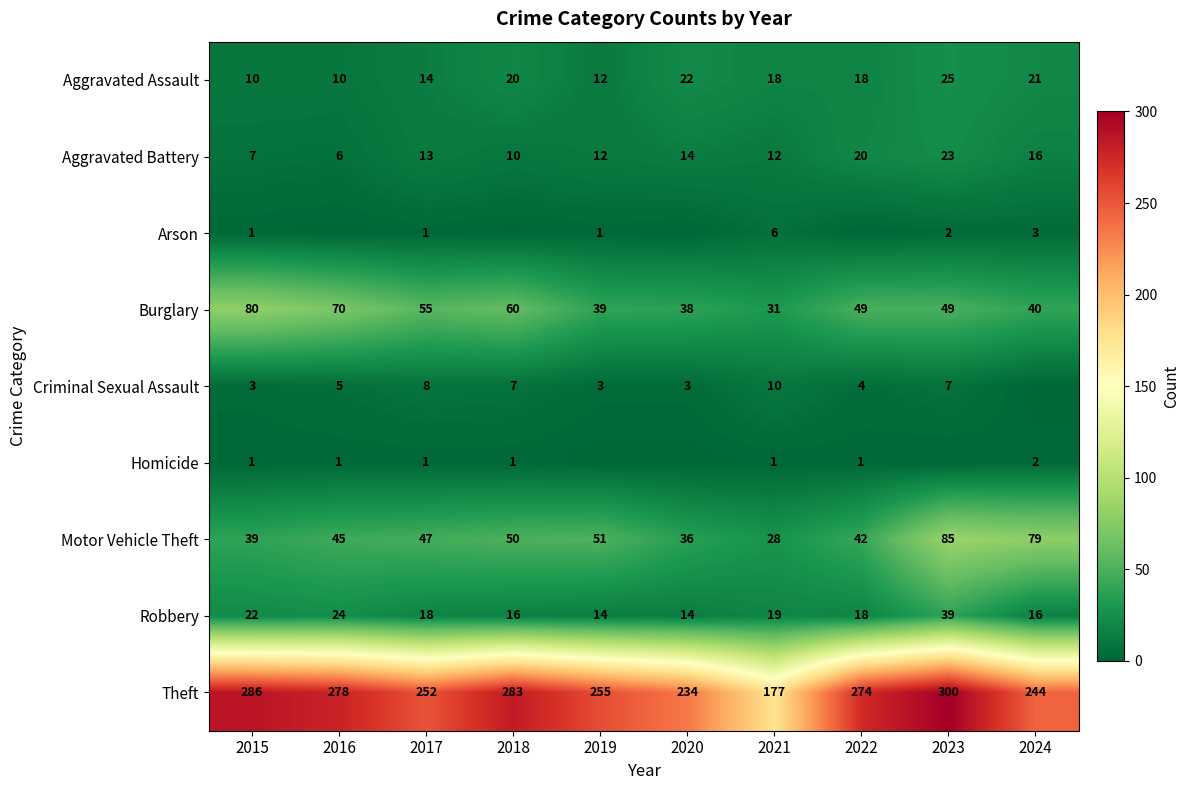

What is the difference between the highest and lowest values at 2023?

300